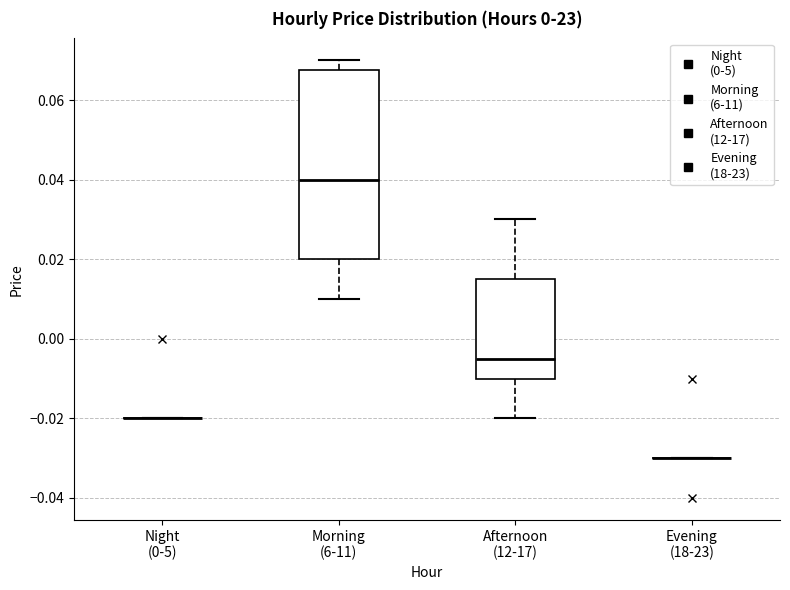

Reading left to right, read every box against the y-axis: the position of its median line, the range the box covers, and the ends of its whiskers. The values are not printed on the chart, so give them approximately, as read against the axis.

Night (0-5): box collapsed to a line at -0.020, whiskers -0.020 to -0.020
Morning (6-11): median 0.040, box 0.020 to 0.068, whiskers 0.010 to 0.070
Afternoon (12-17): median -0.004, box -0.010 to 0.016, whiskers -0.020 to 0.030
Evening (18-23): box collapsed to a line at -0.030, whiskers -0.030 to -0.030